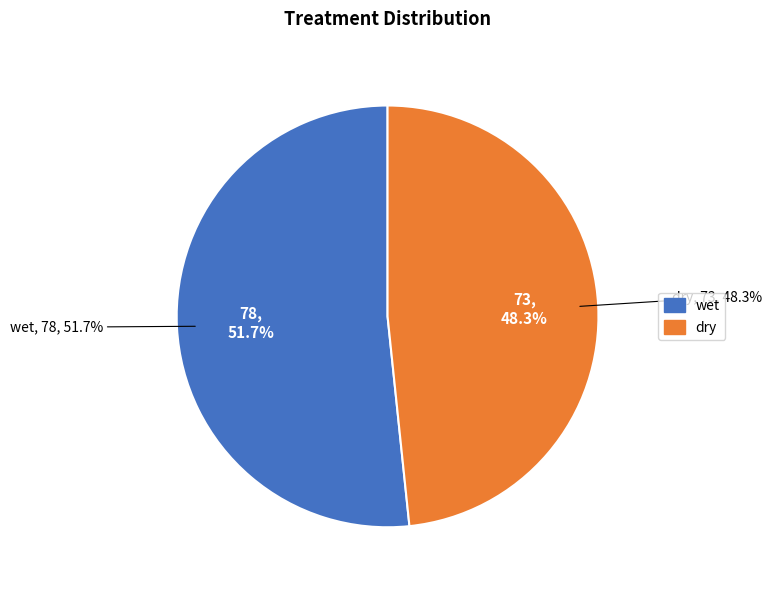

To the nearest percent, what is the difference between the largest and smallest slice percentages?

3%